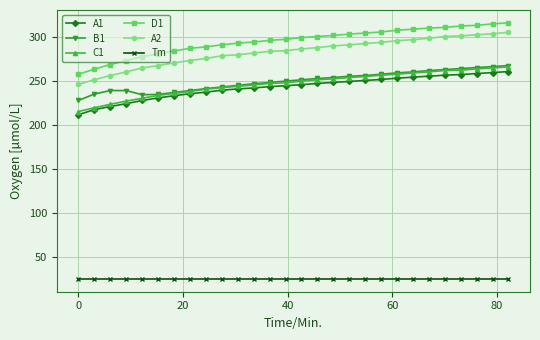

Which series has the widest spread of values?

A2